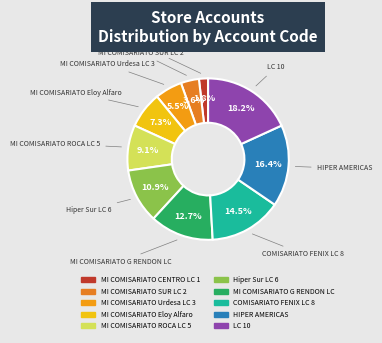

Which slice is the largest?

LC 10